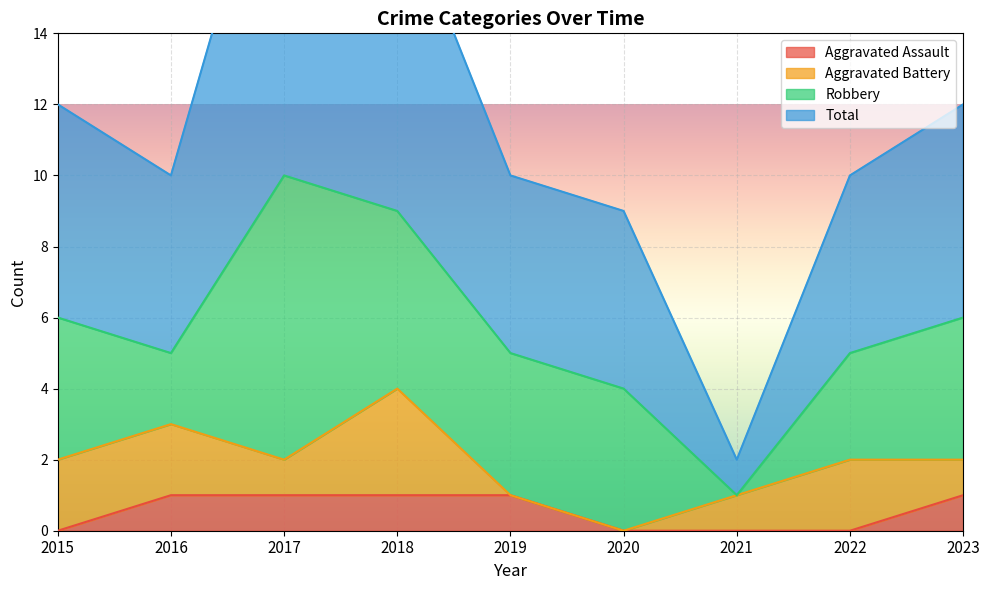

The value of Aggravated Assault at 2019 is 1. True or false?

True